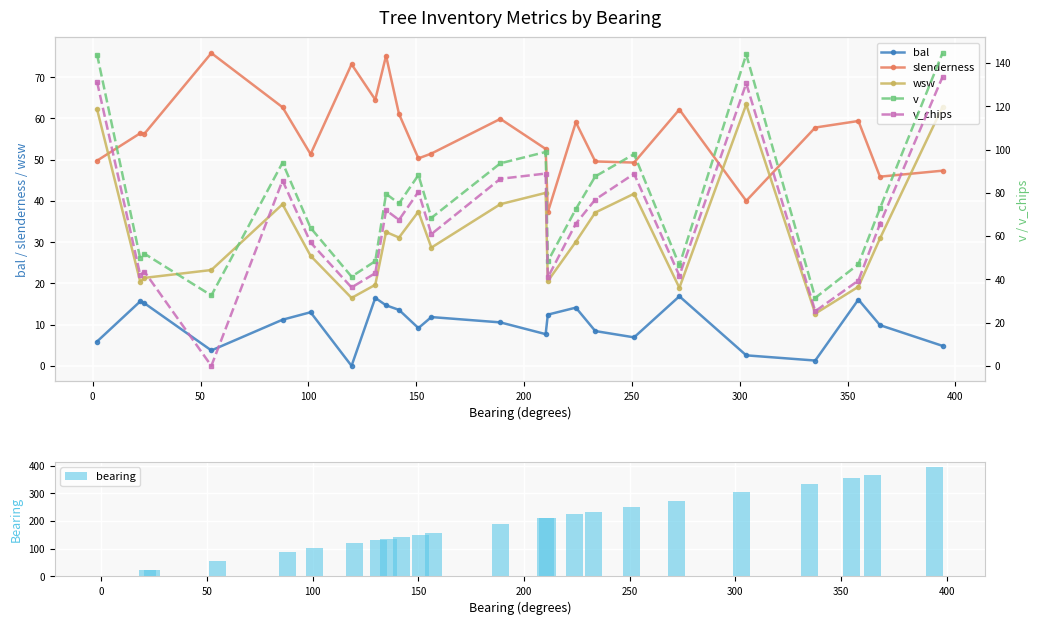

Count the number of categories in the chart.

24